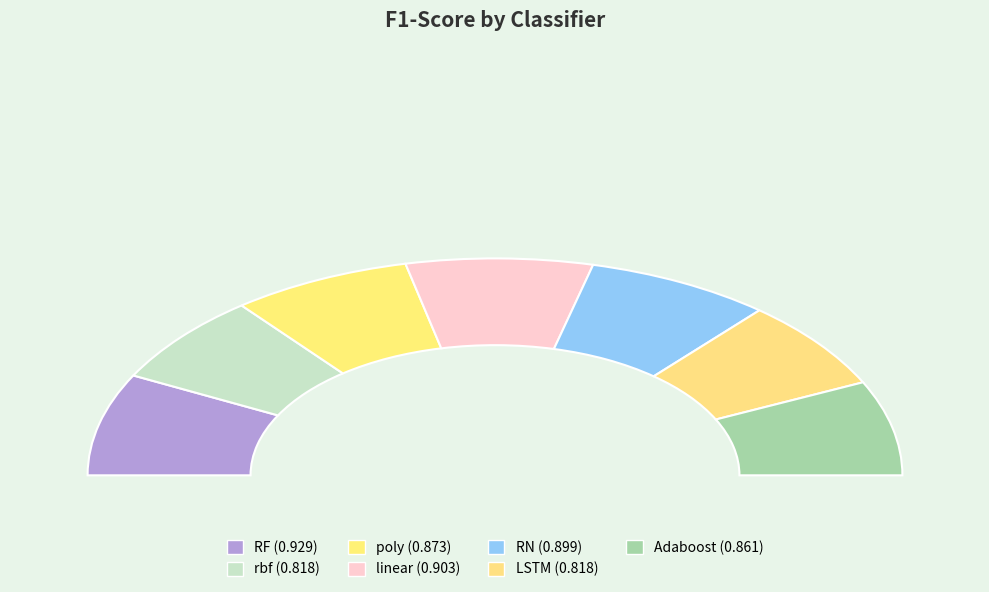

To the nearest percent, what is the combined percentage of LSTM and rbf?

27%